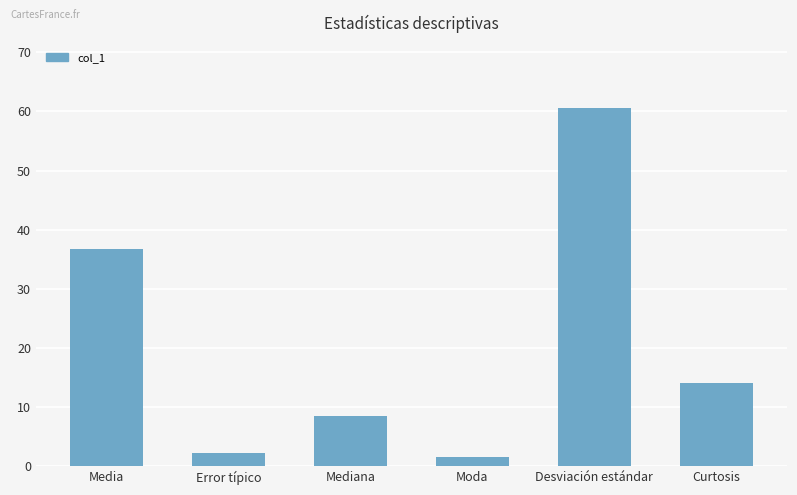

Count the number of data series in this chart.

1